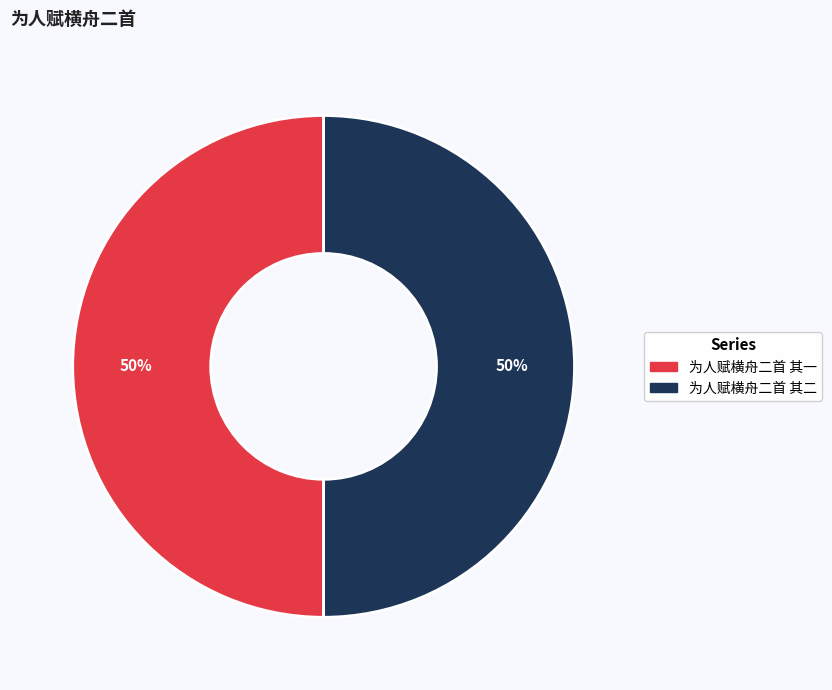

To the nearest percent, what is the average slice percentage?

50%